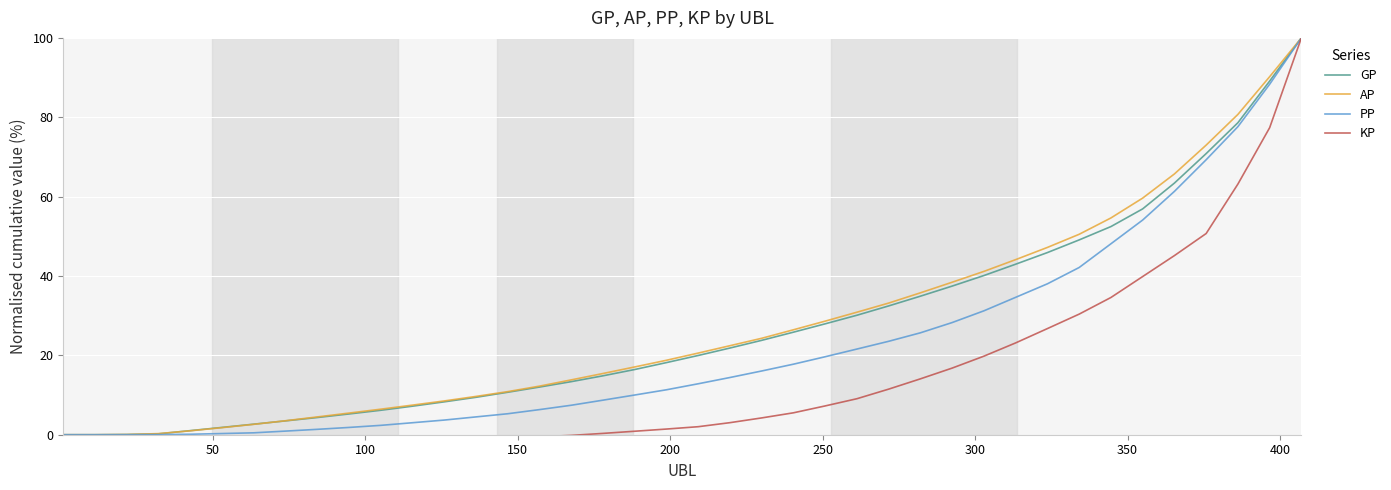

True or false: KP and GP cross at least once.

False